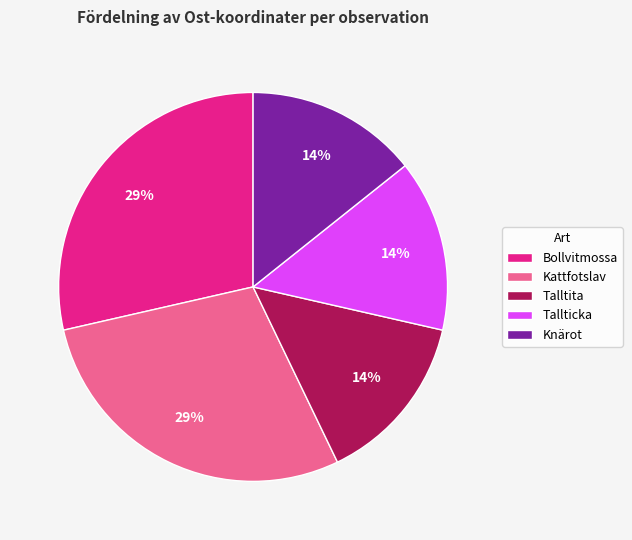

Which has a higher value, Kattfotslav or Knärot?

Kattfotslav